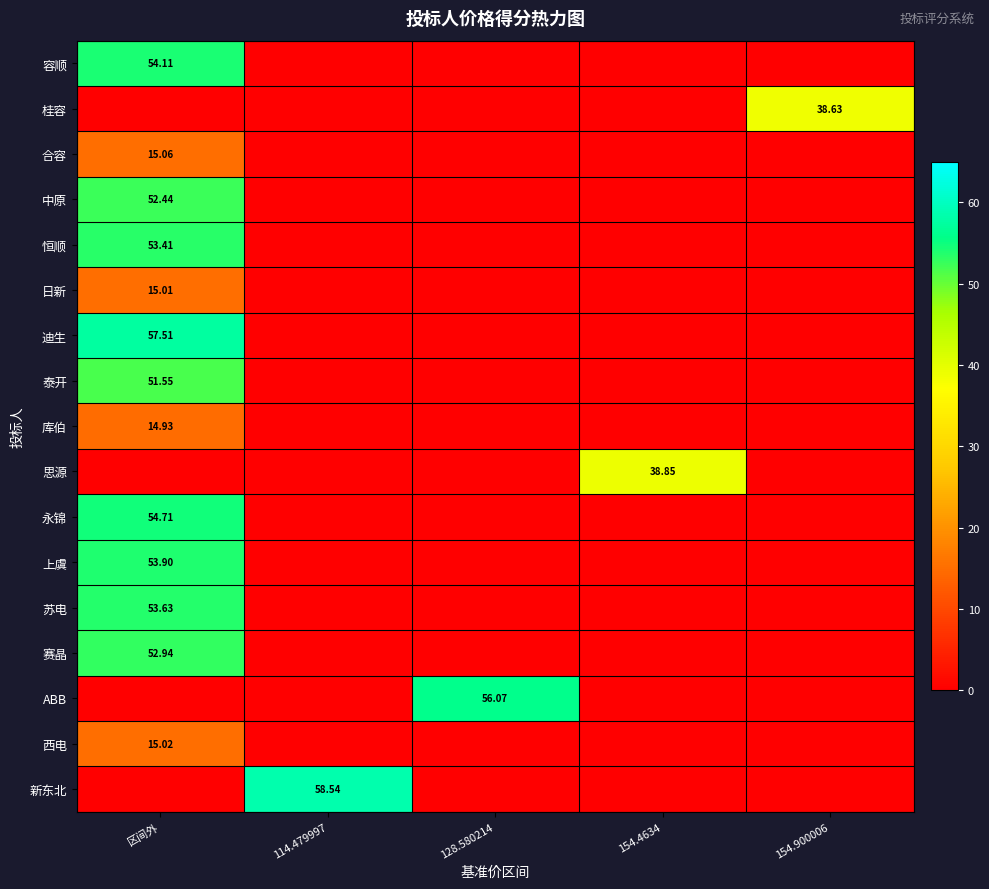

Is it true that 新东北 equals -31.6 at 128.580214?

False